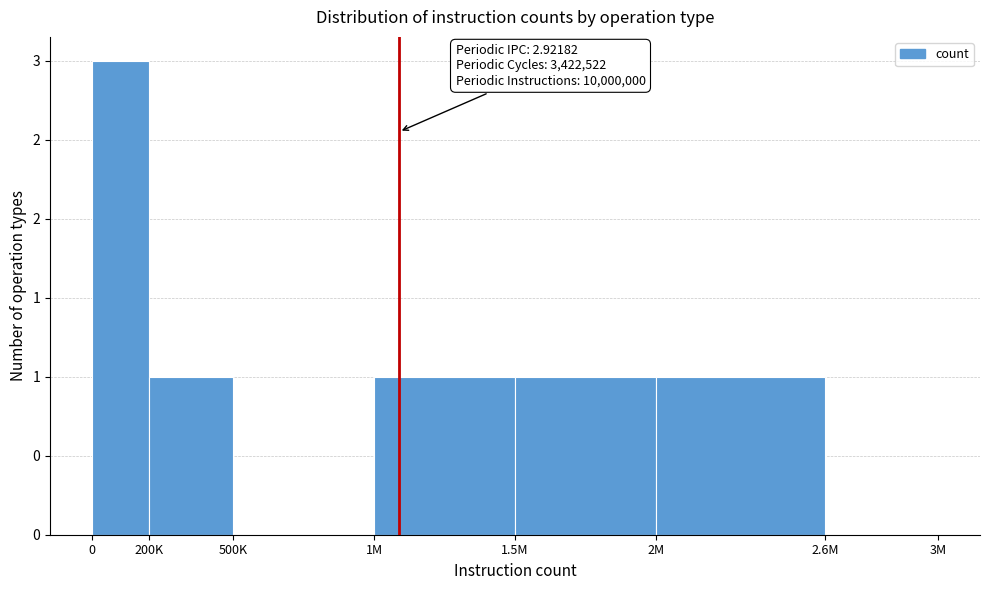

Are the bars horizontal?

No